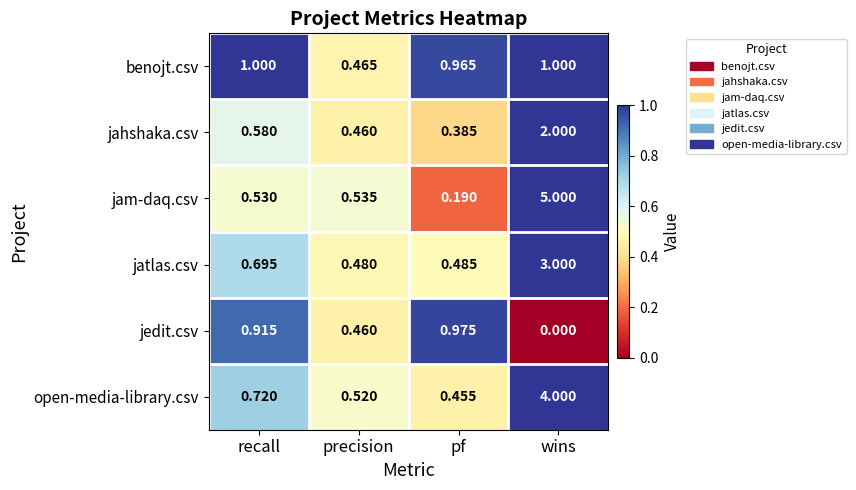

At which category does the chart reach its peak across all series?

wins